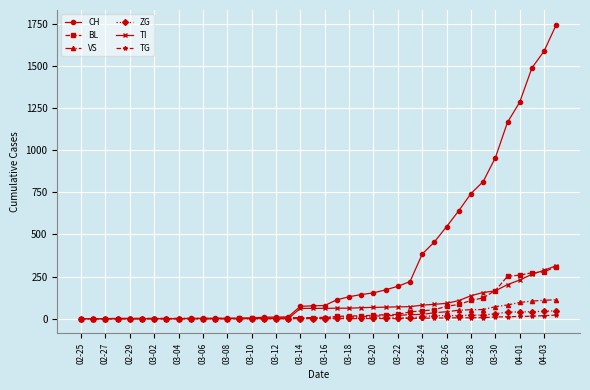

What is the highest value of the CH series?

1744